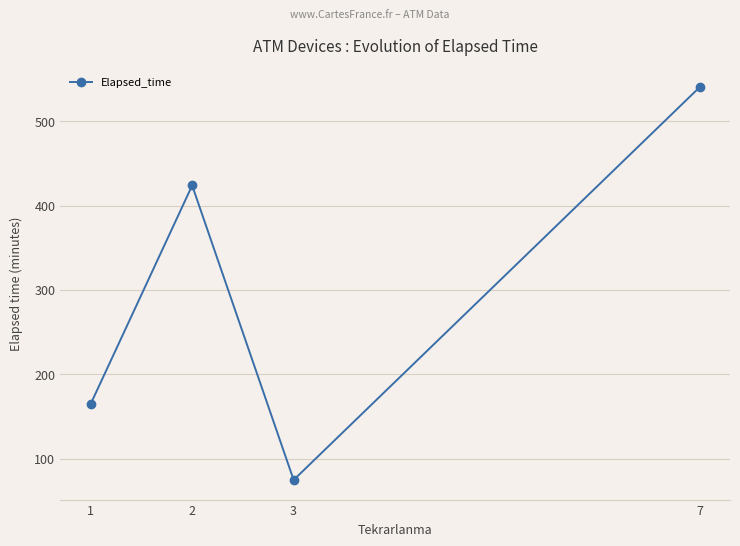

True or false: the data has more than 1 interior local peaks.

False